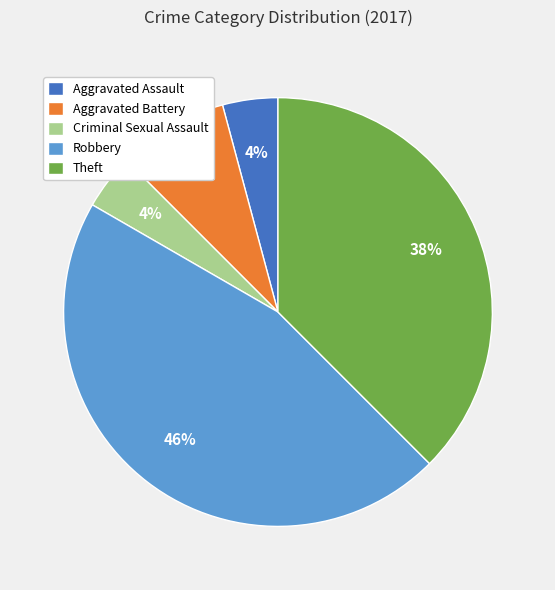

How many segments does this pie chart have?

5